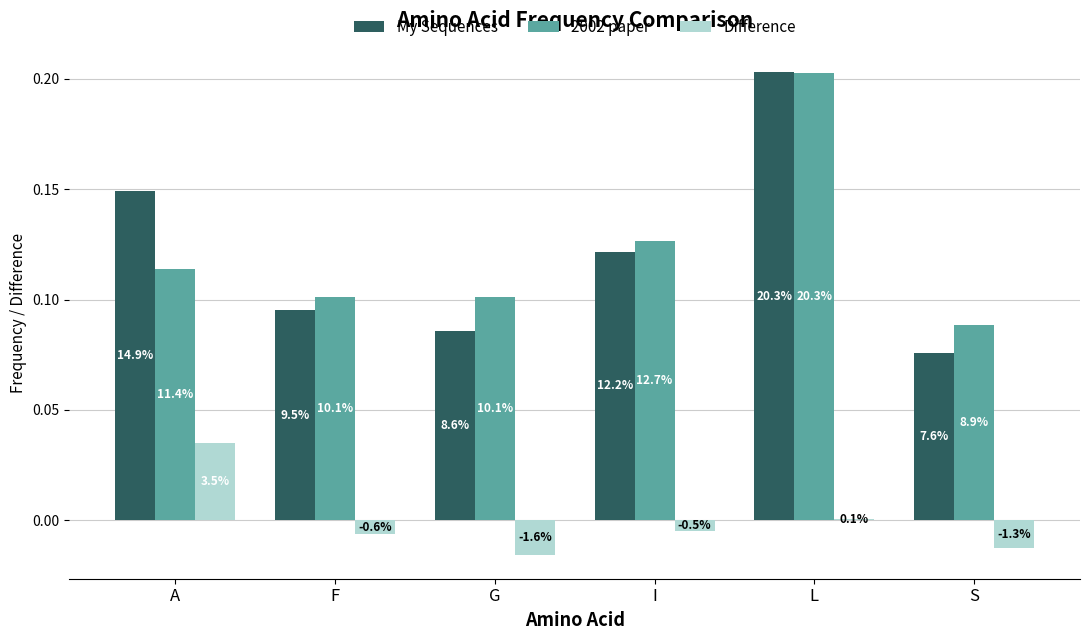

Reading left to right, transcribe all the data shown in this chart.

My Sequences: A=0.1	F=0.1	G=0.1	I=0.1	L=0.2	S=0.1
2002 paper: A=0.1	F=0.1	G=0.1	I=0.1	L=0.2	S=0.1
Difference: A=0.0	F=-0.0	G=-0.0	I=-0.0	L=0.0	S=-0.0